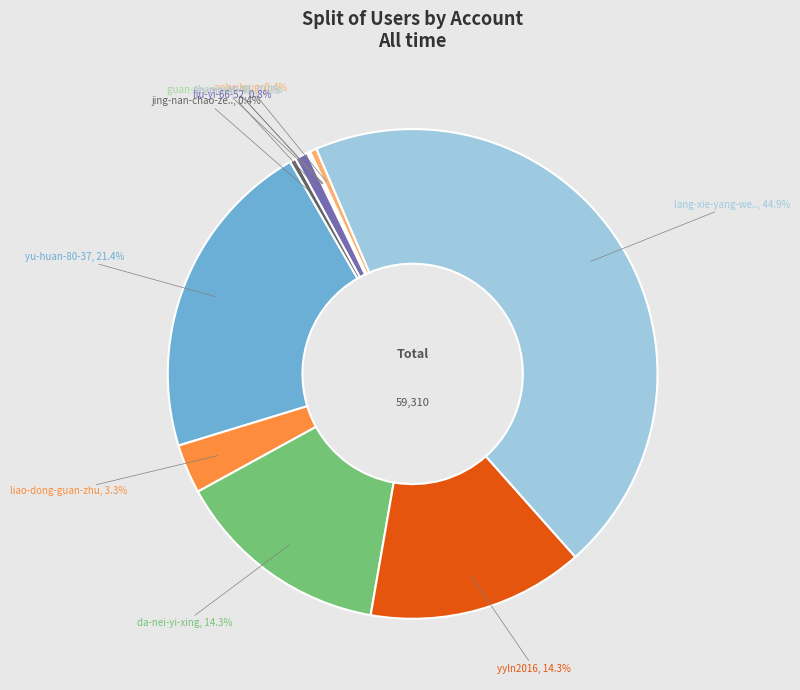

How many slices are in this pie chart?

11